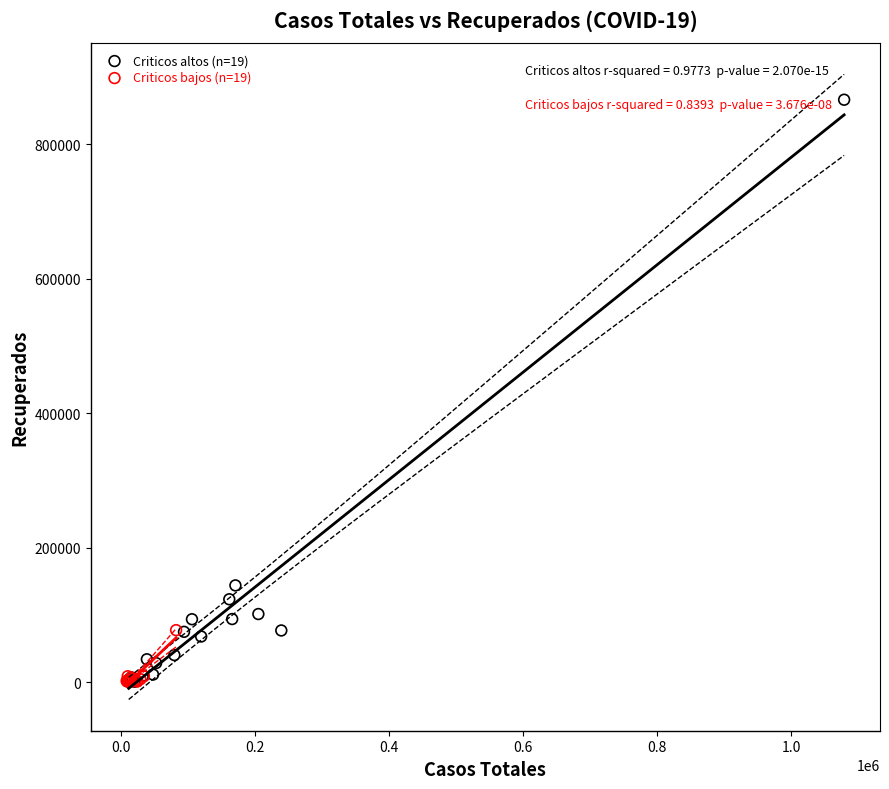

Which series has the widest spread of Y values?

Criticos altos (n=19)